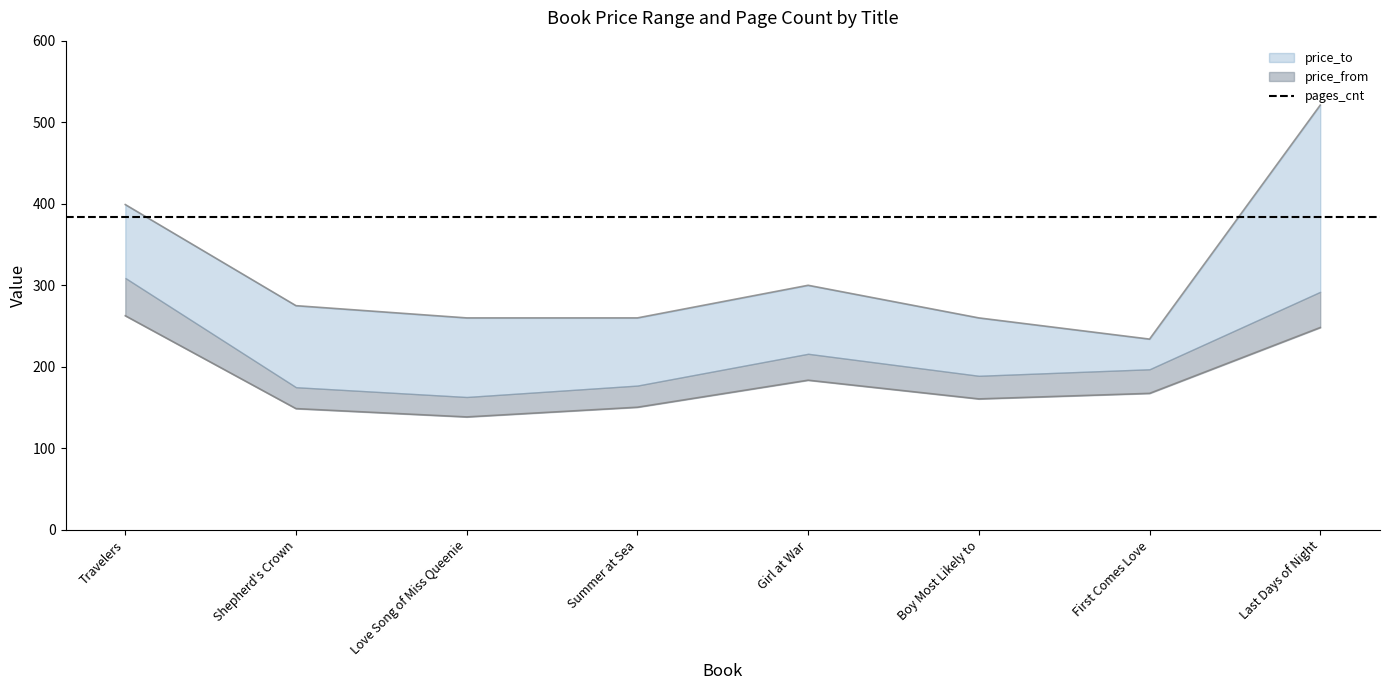

Which series has the largest range (max minus min)?

price_to